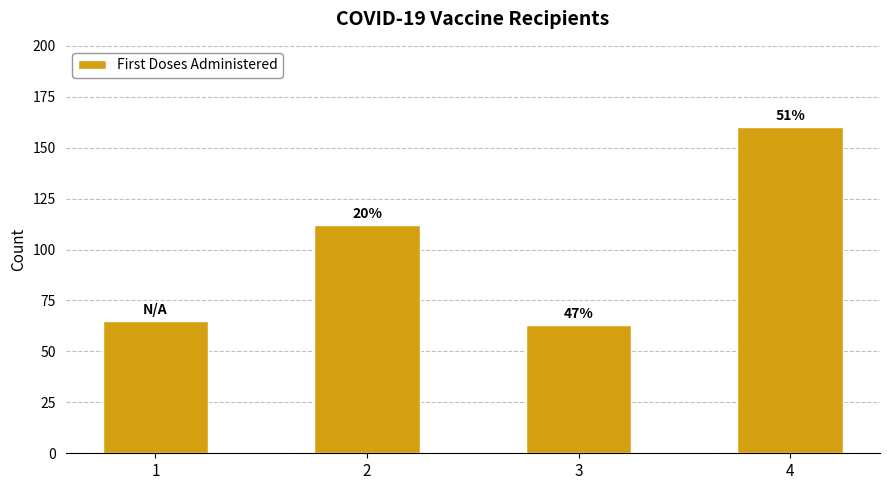

The value at 3 is 63. True or false?

True